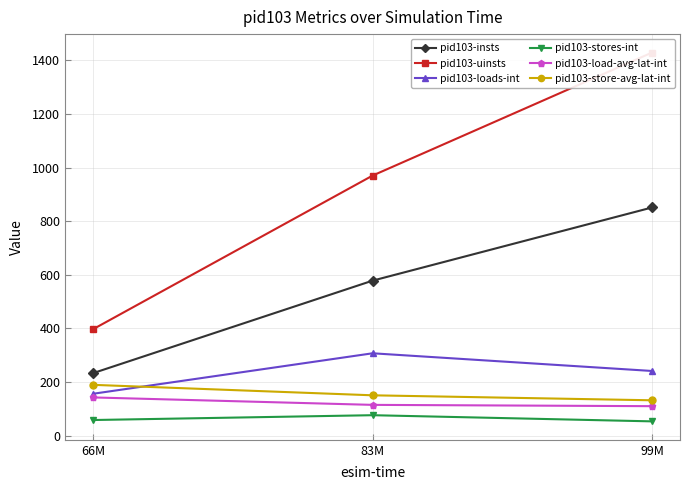

Which series changed the most between 66M and 99M?

pid103-uinsts